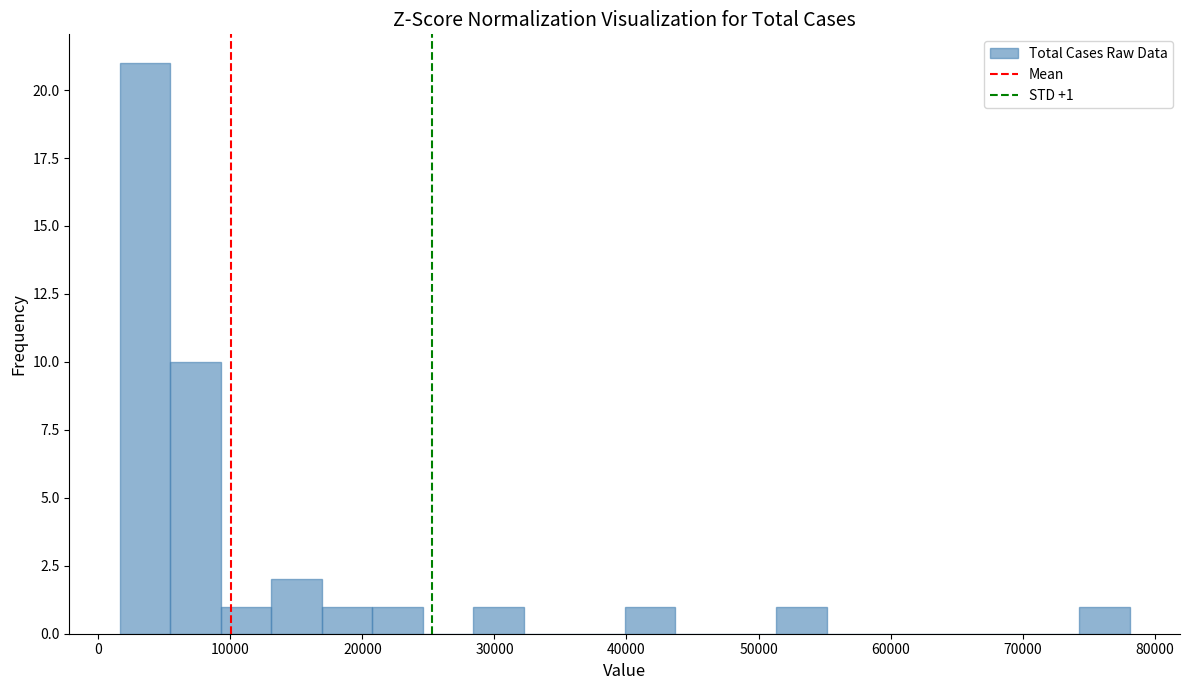

Read against the x-axis, roughly where is the centre of the tallest bar?

4000